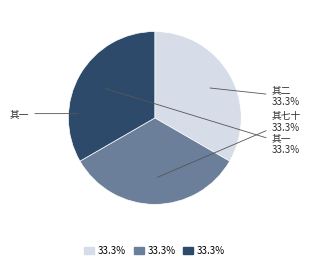

Does any single category account for the majority?

No